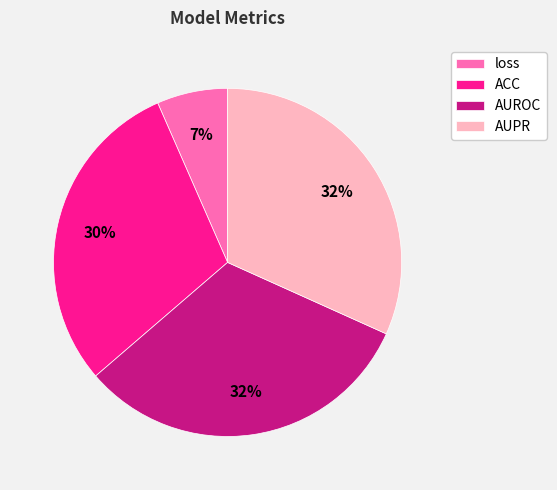

True or false: AUROC accounts for 32% of the total.

True